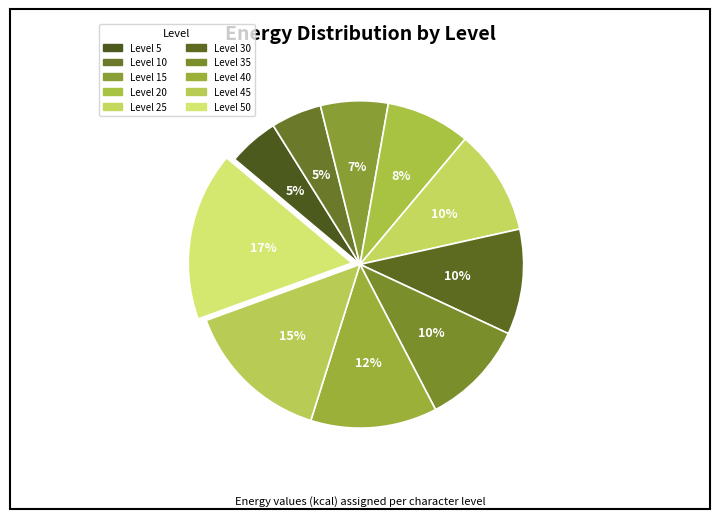

Count the number of slices in the pie.

10